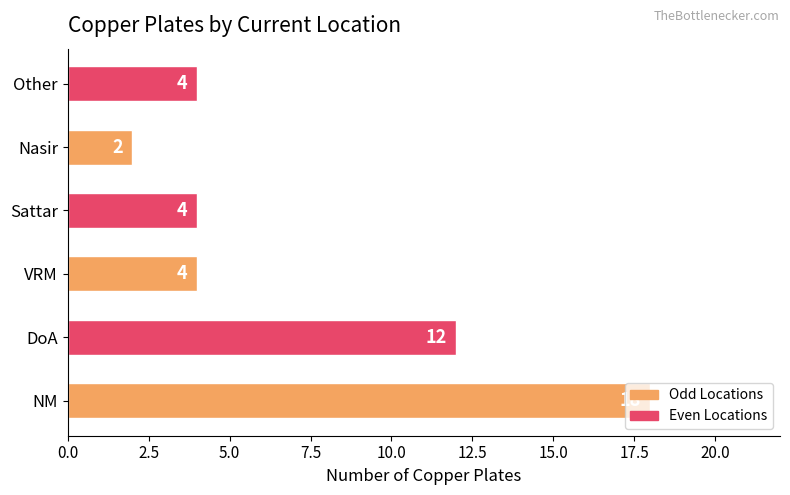

Count the number of categories in the chart.

6